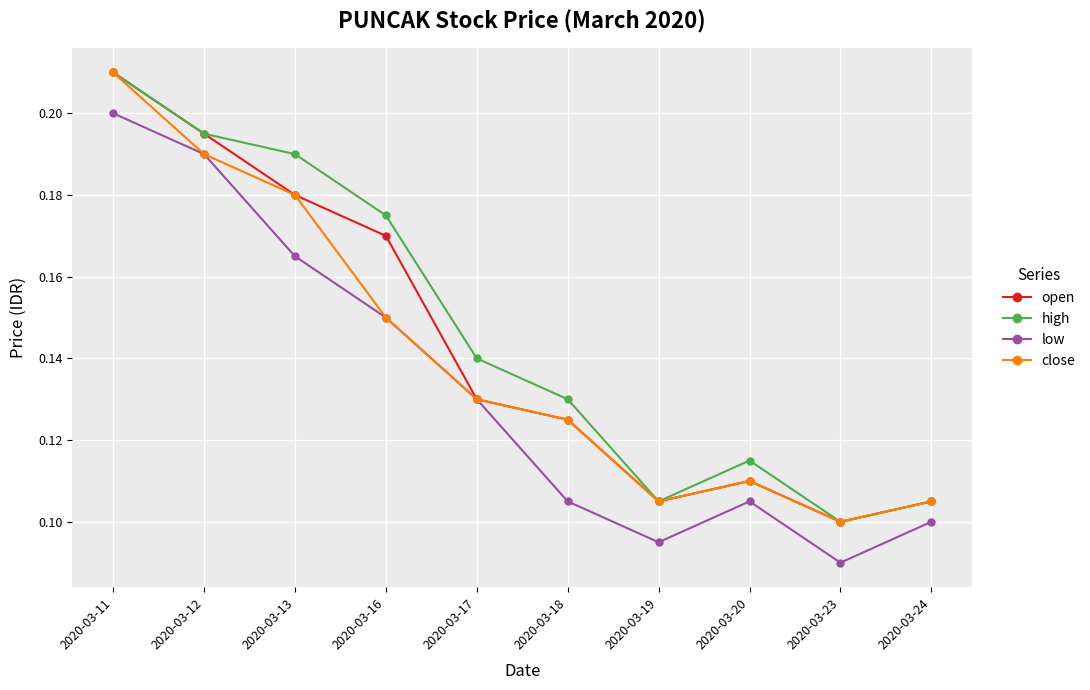

The low series shows 0.2 at 2020-03-23. True or false?

False